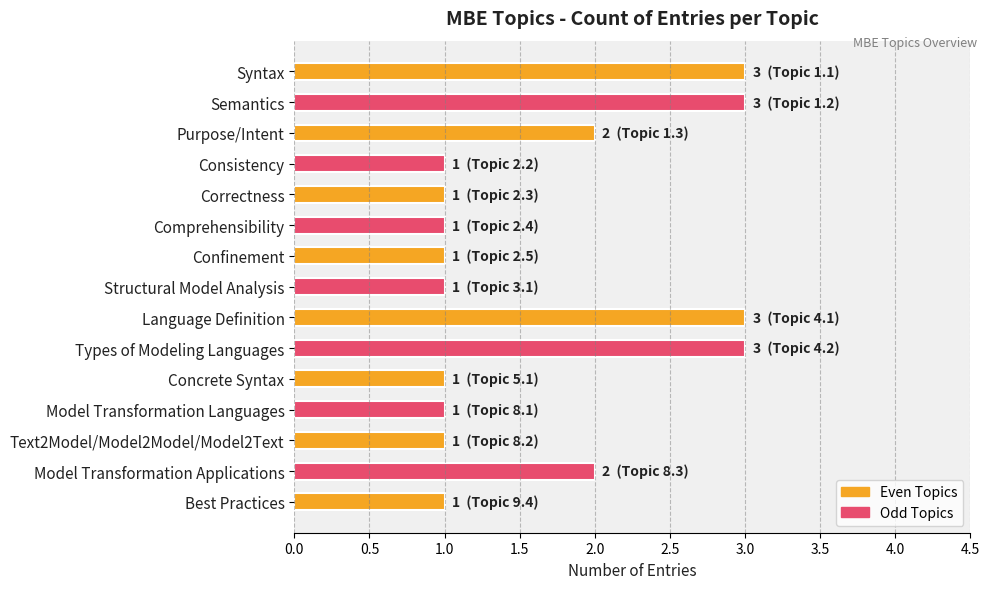

Reading top to bottom, transcribe all the data shown in this chart.

Syntax=3	Semantics=3	Purpose/Intent=2	Consistency=1	Correctness=1	Comprehensibility=1	Confinement=1	Structural Model Analysis=1	Language Definition=3	Types of Modeling Languages=3	Concrete Syntax=1	Model Transformation Languages=1	Text2Model/Model2Model/Model2Text=1	Model Transformation Applications=2	Best Practices=1